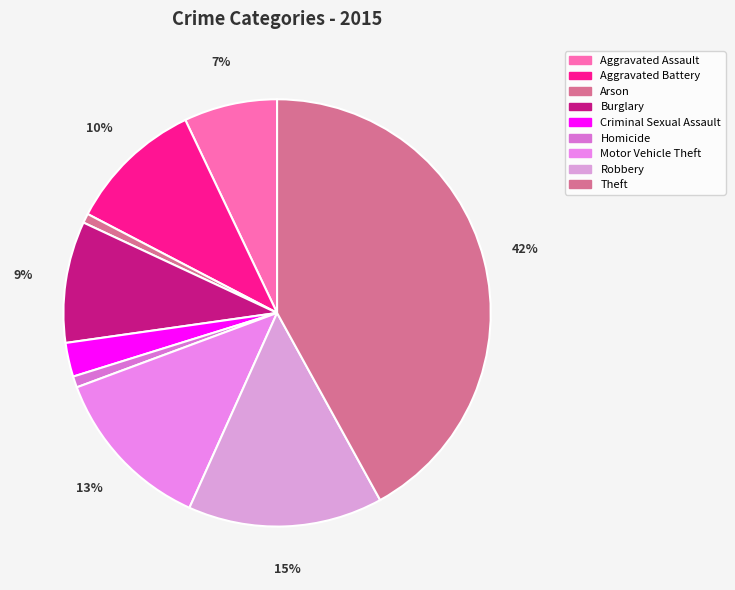

True or false: Arson accounts for 11% of the total.

False